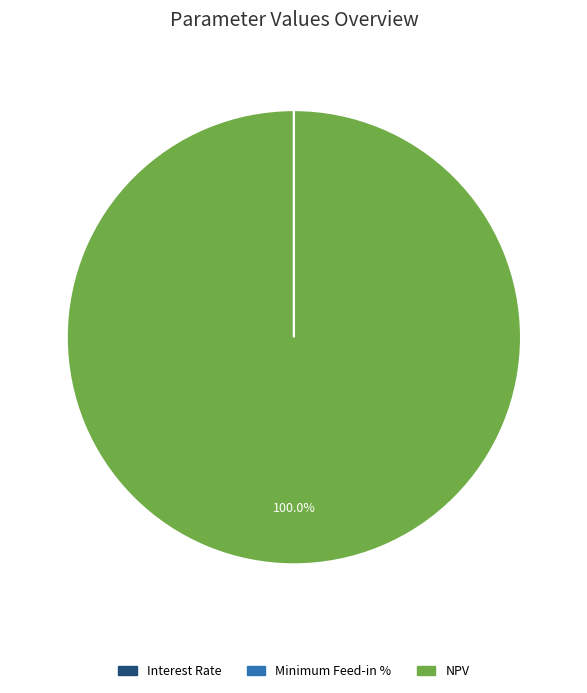

Which category accounts for the majority?

NPV